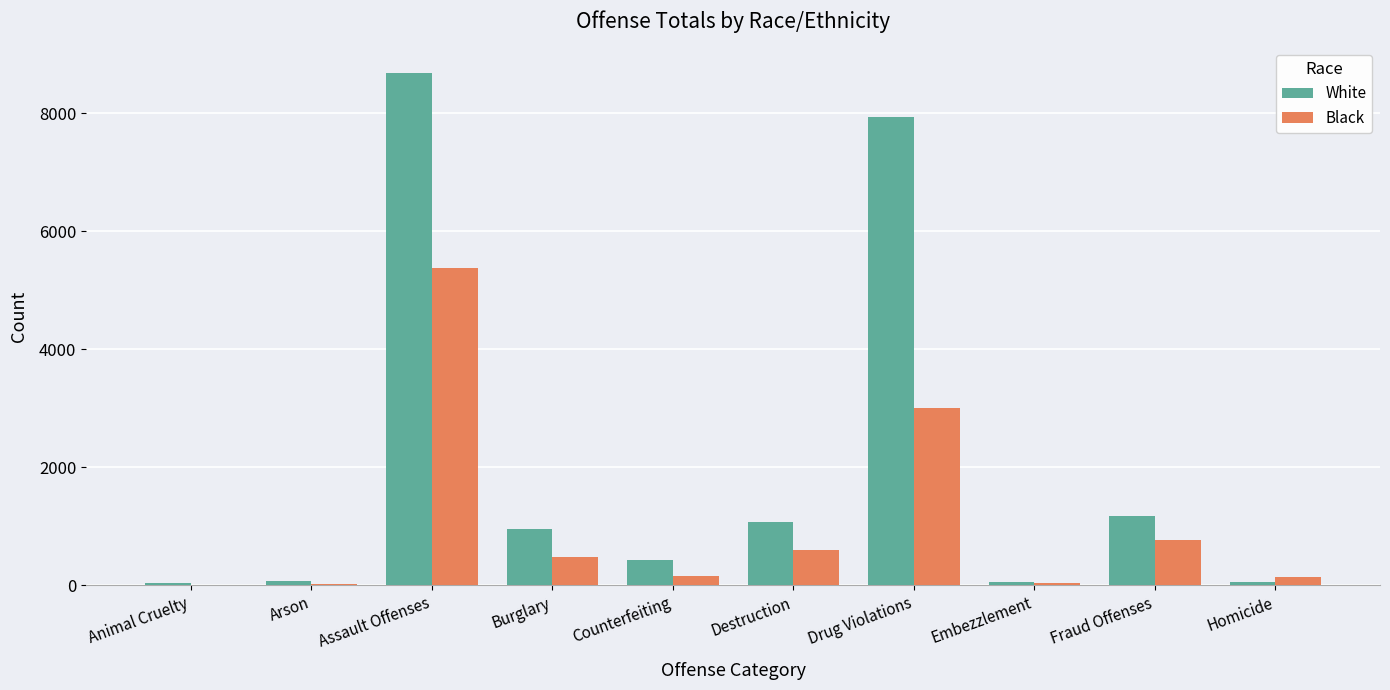

At which label is White closest to 4365?

Fraud Offenses